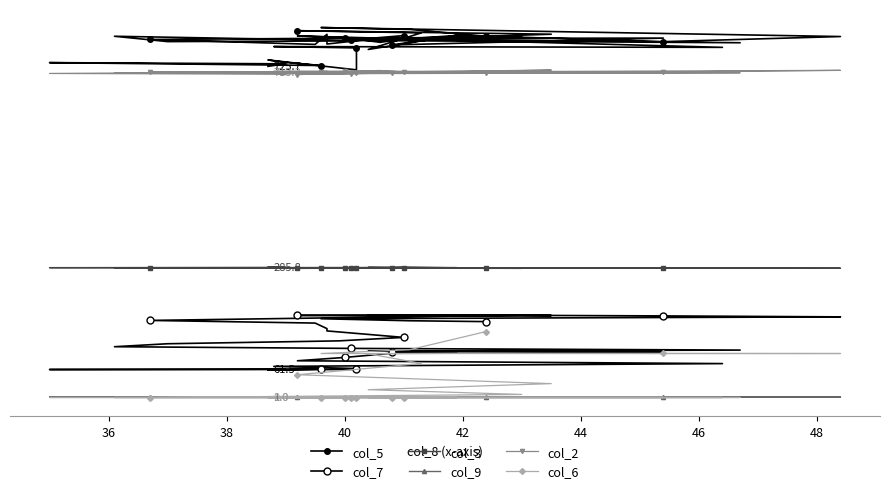

How many lines are shown in the chart?

6